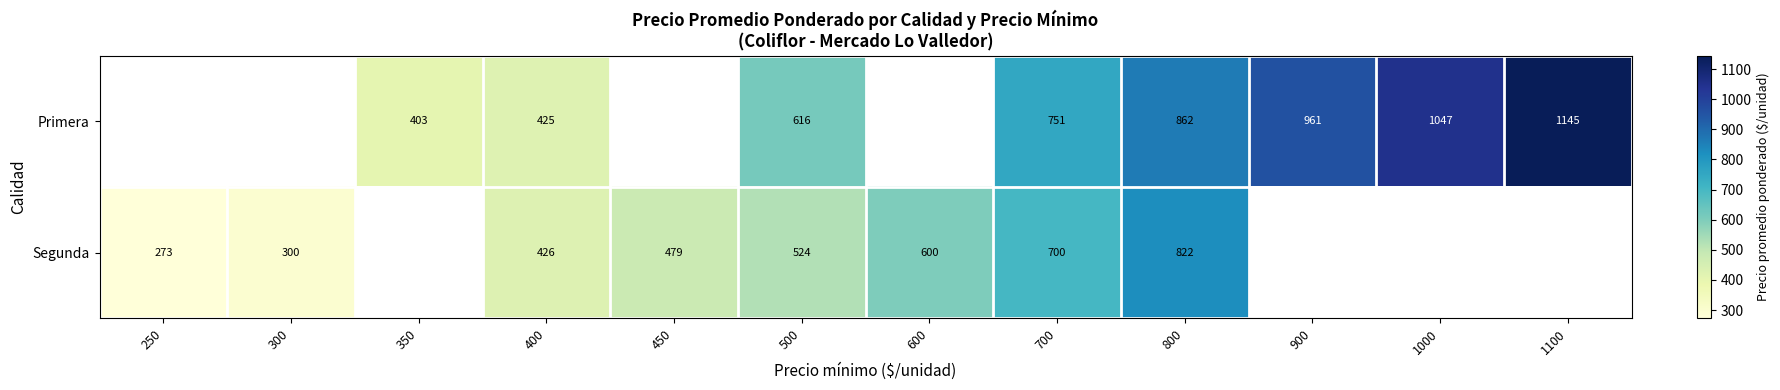

How many data points does each series have?

12